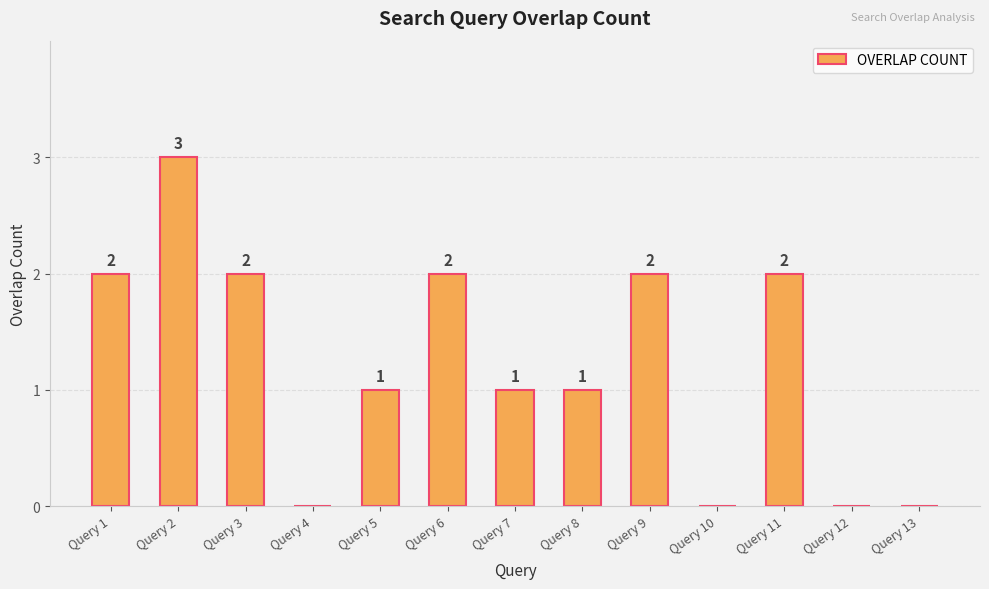

Which label corresponds to the largest value in the chart?

Query 2